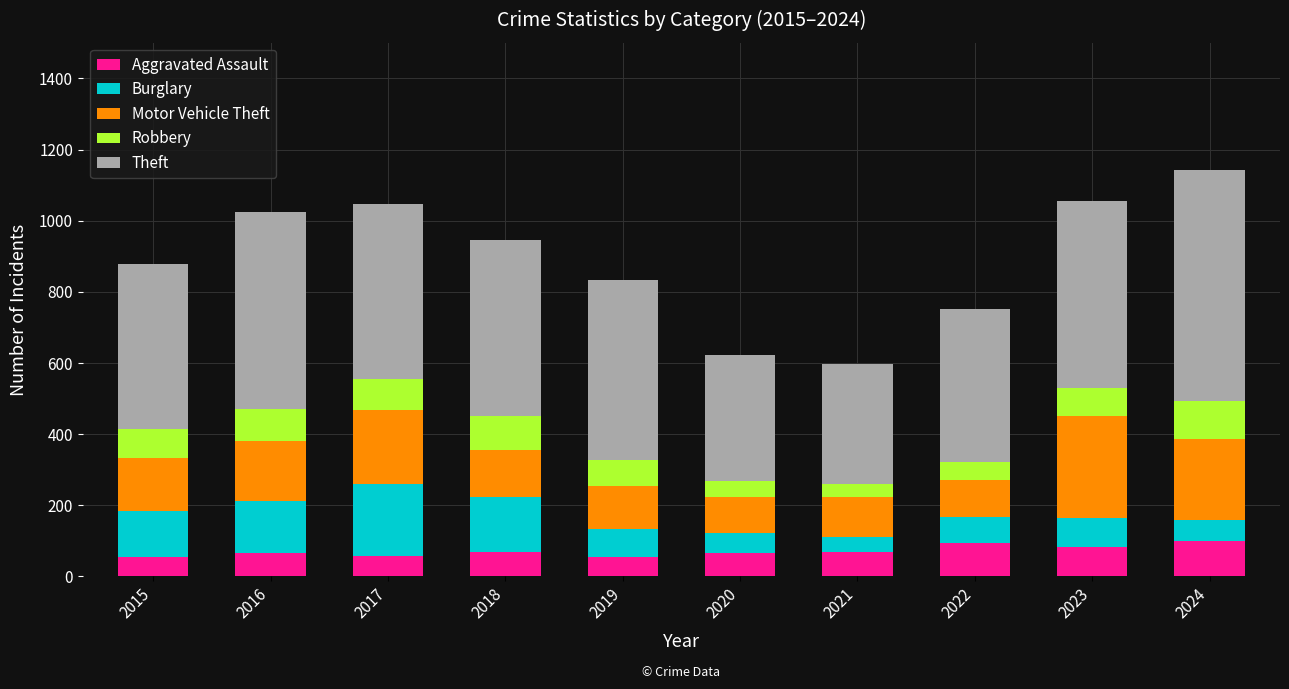

Count the number of categories in the chart.

10